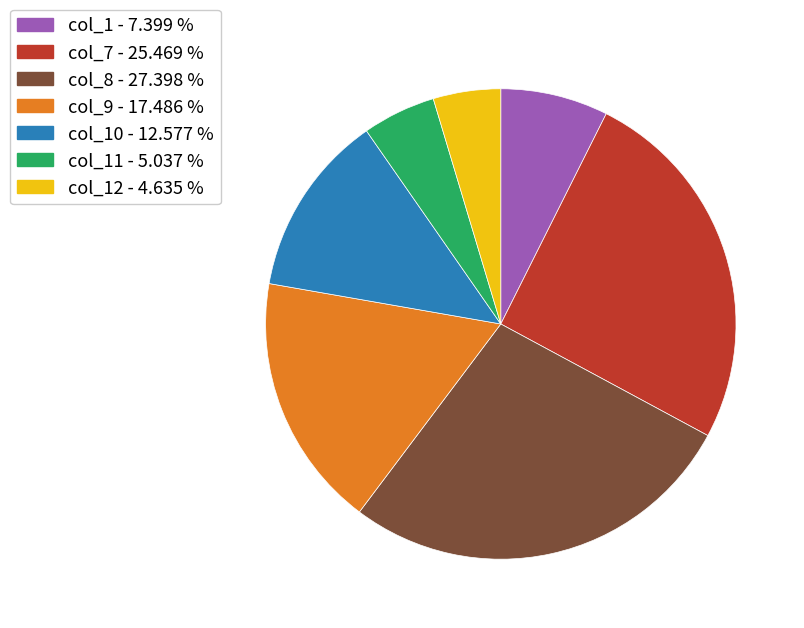

Does any single category account for the majority?

No